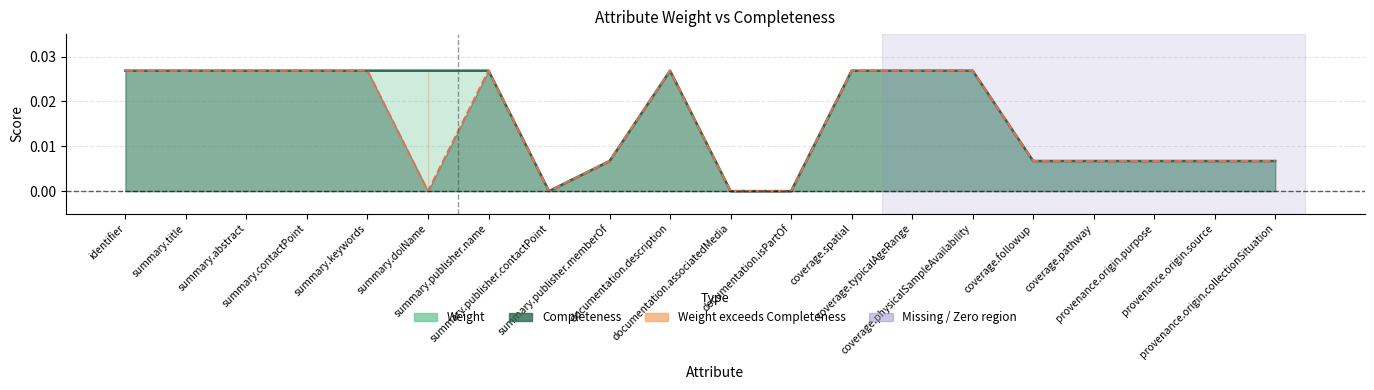

Where is the first local maximum for Completeness?

summary.publisher.name